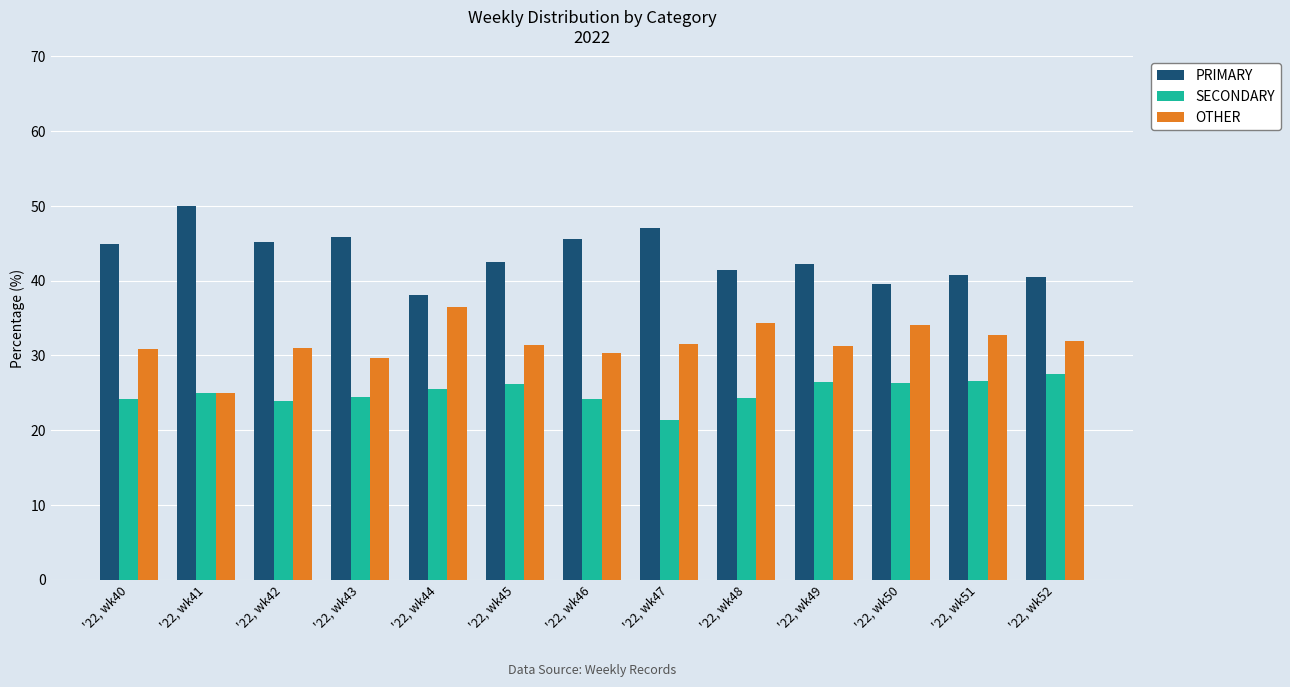

What are all the series names shown in the legend?

PRIMARY, SECONDARY, OTHER